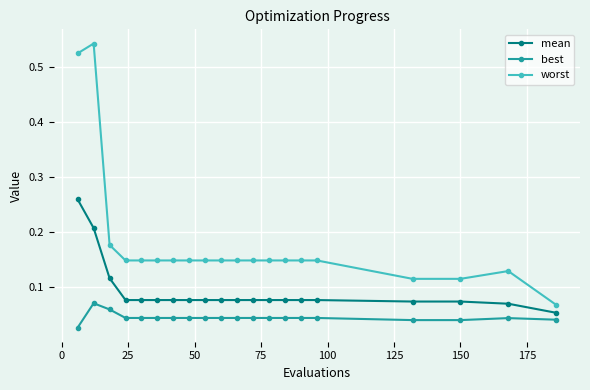

List the series in order of their overall mean, lowest first.

best, mean, worst